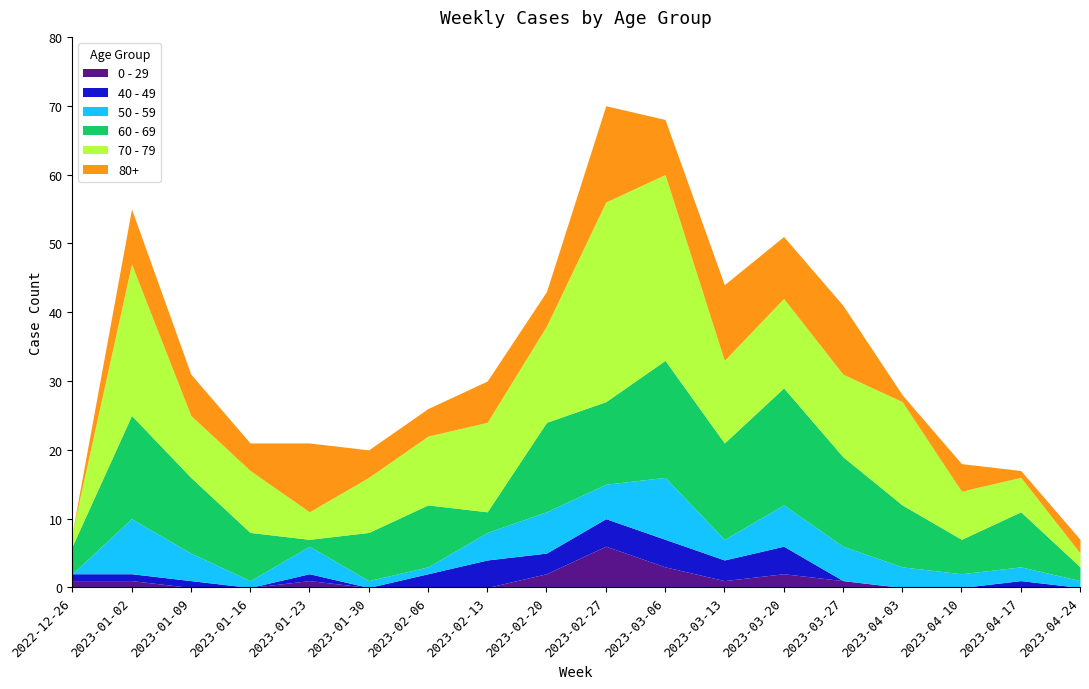

How many lines are shown in the chart?

6